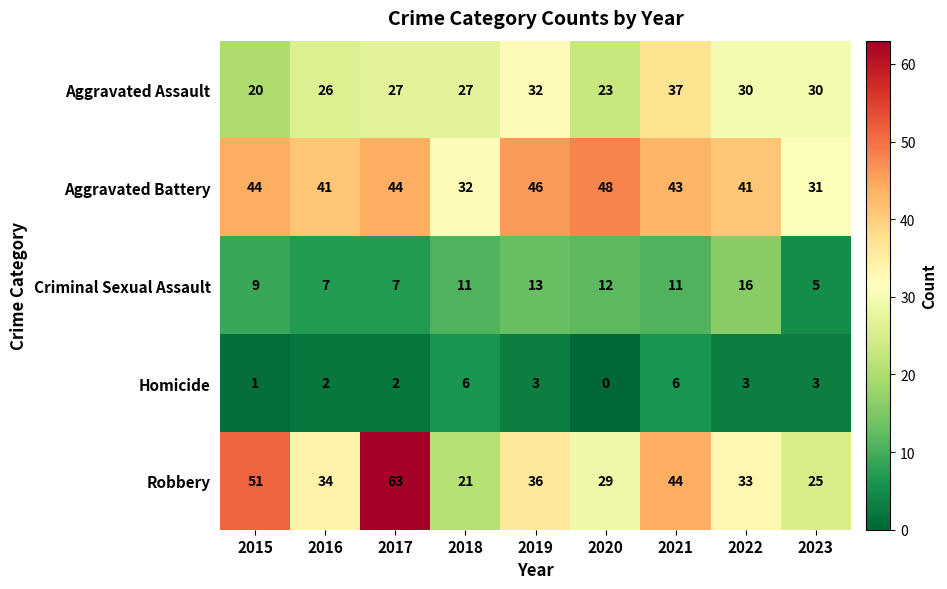

How many data points in Robbery are less than 34?

4